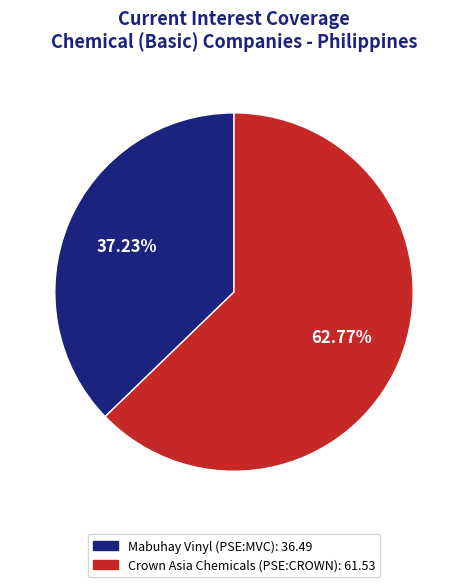

Is the sum of Mabuhay Vinyl (PSE:MVC): 36.49 and Crown Asia Chemicals (PSE:CROWN): 61.53 greater than half?

Yes